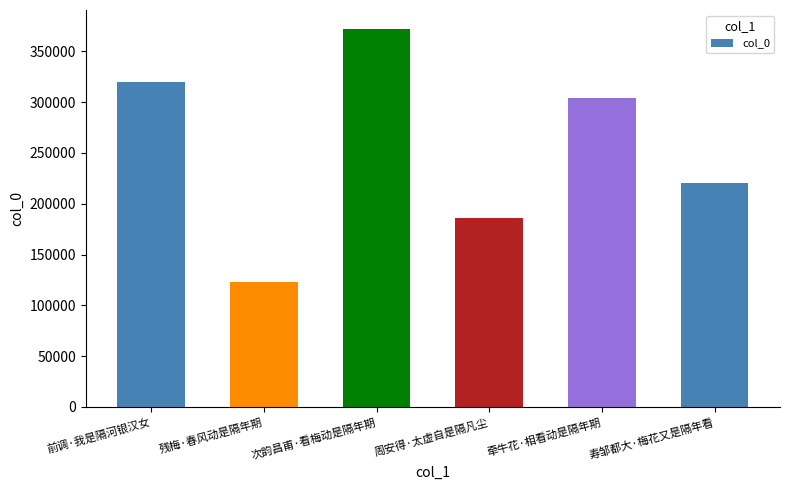

What is the label of the 1st bar from the left?

前调·我是隔河银汉女